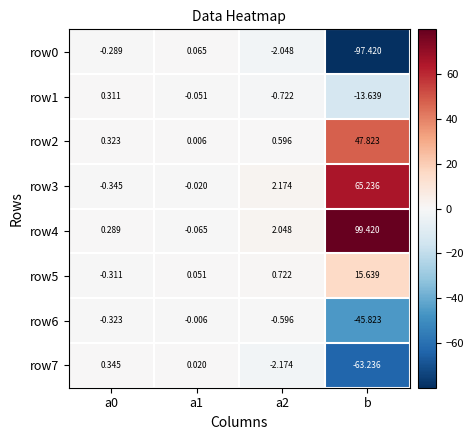

Count the number of categories in the chart.

4